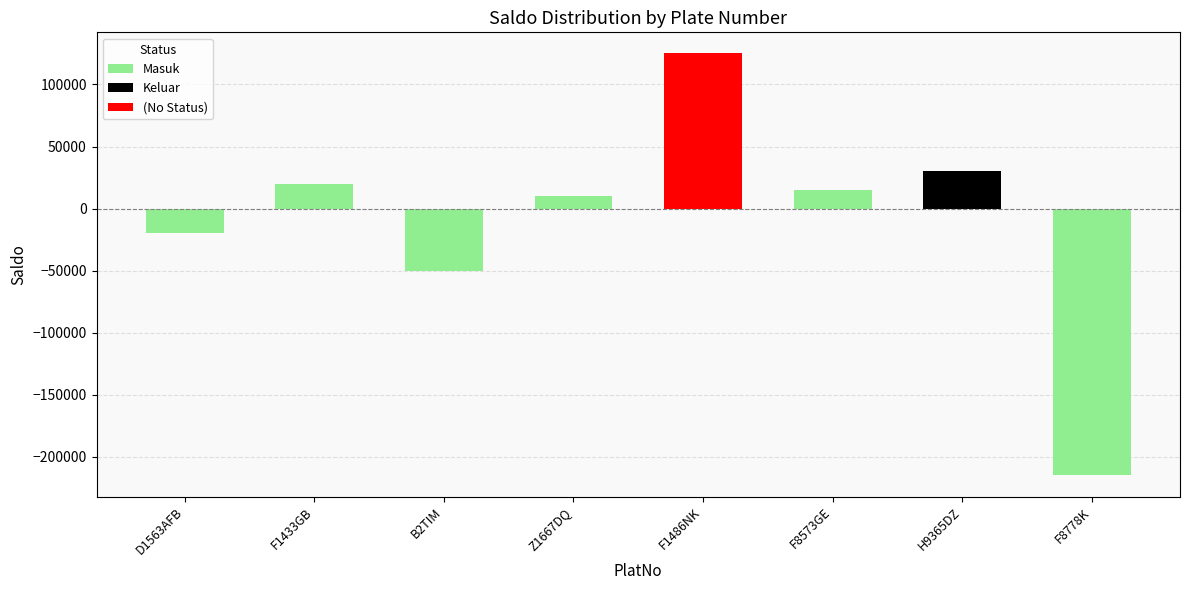

Is it true that Masuk equals -50000 at B2TIM?

True